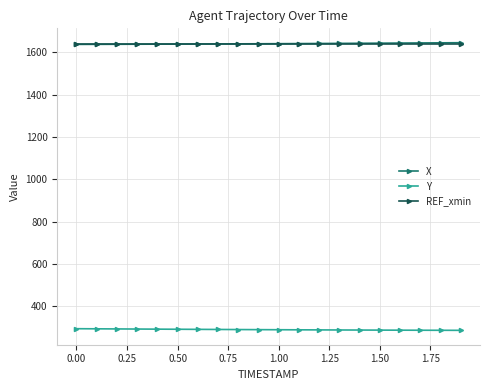

What is the value of the REF_xmin point at the 6th from the left?

1638.3